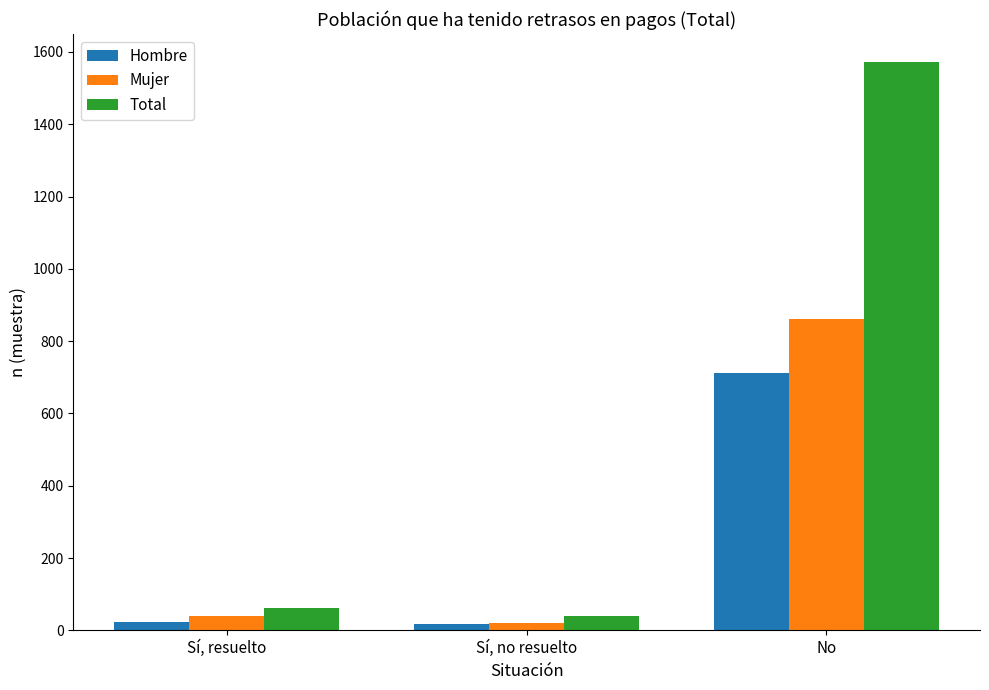

Which series has the widest spread of values?

Total